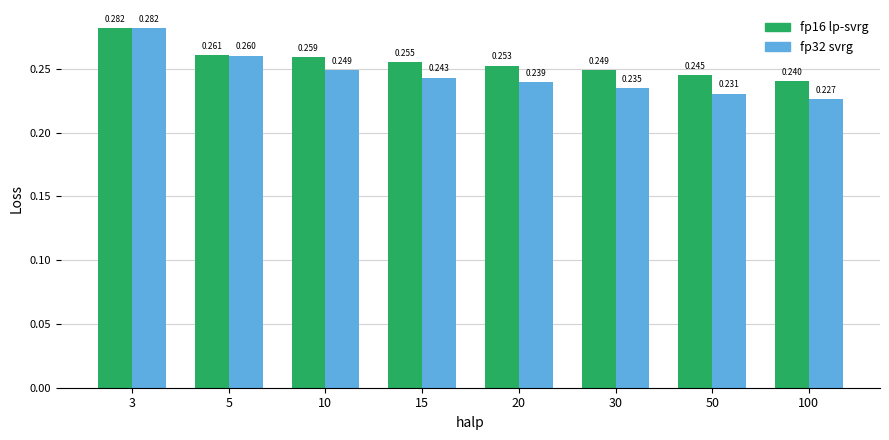

Is the value of fp32 svrg at 100 greater than the value of fp16 lp-svrg at 100?

No